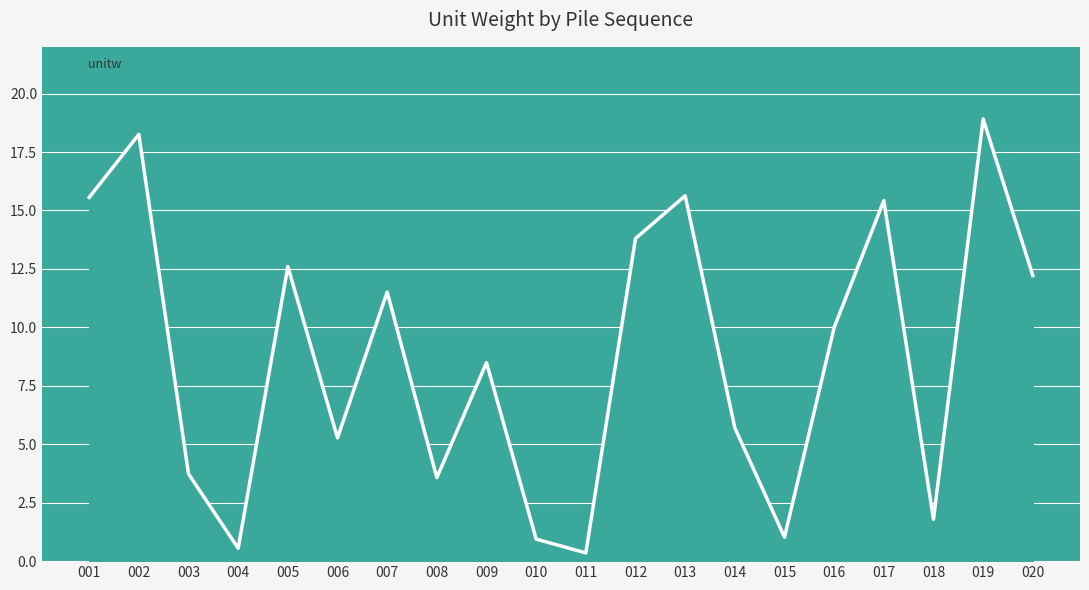

True or false: the data shows 11.5 at 007.

True